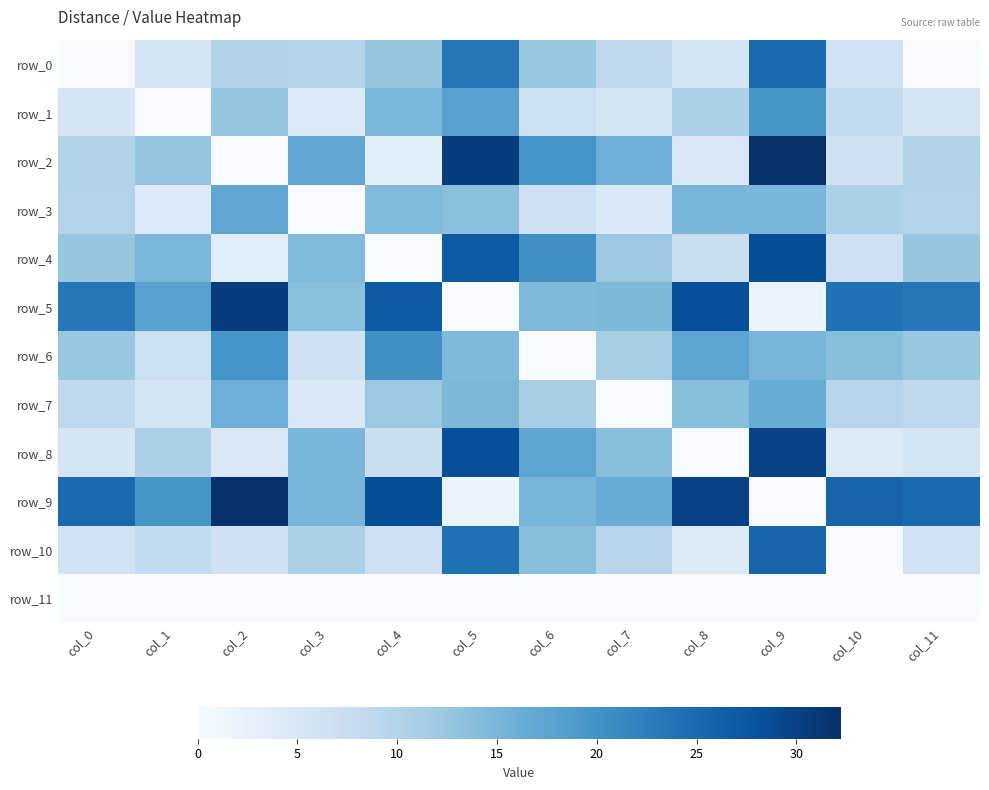

List the labels in order of row_1 value, largest first.

col_9, col_5, col_4, col_2, col_8, col_10, col_6, col_0, col_11, col_7, col_3, col_1